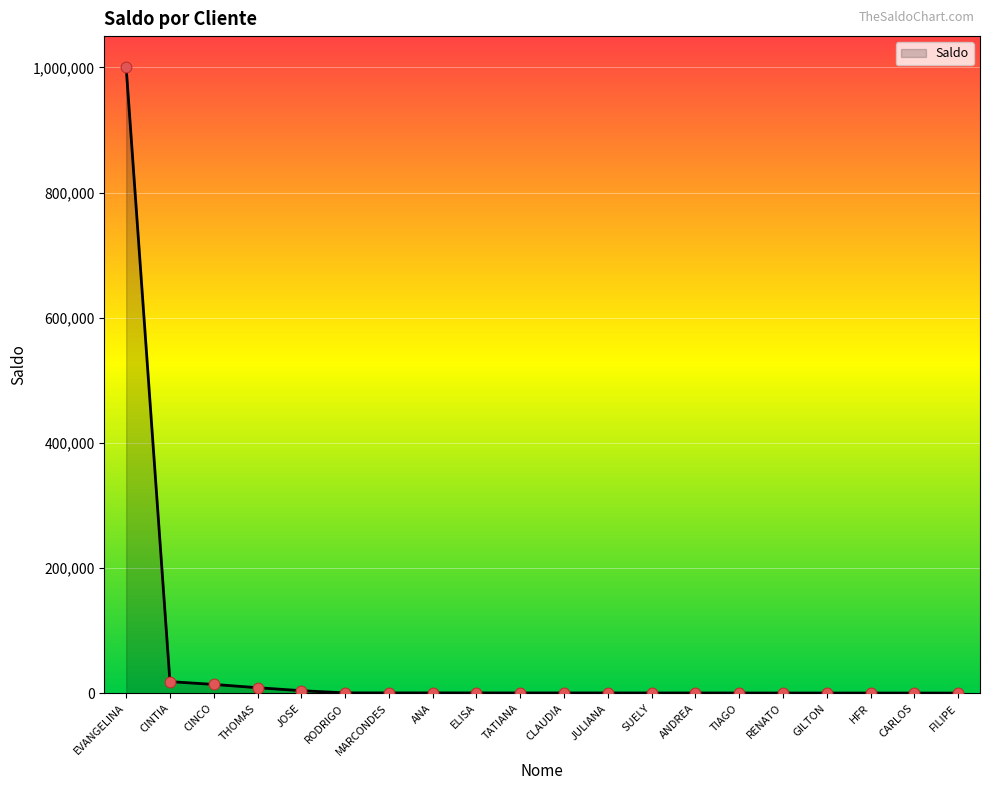

What is the ratio of the value at CINTIA to the value at THOMAS?

2.1